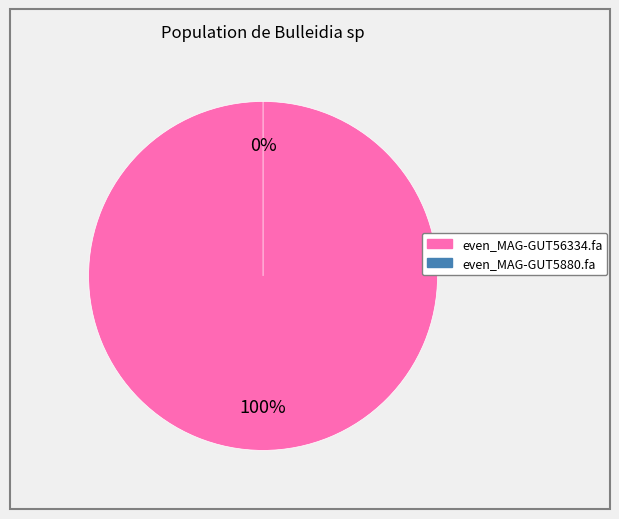

Which slice represents more than half of the pie?

even_MAG-GUT56334.fa